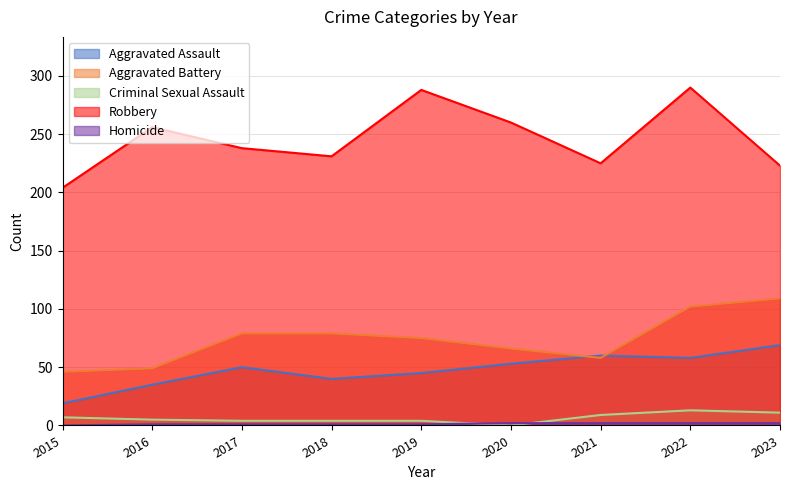

Rank the categories by Aggravated Assault value from lowest to highest.

2015, 2016, 2018, 2019, 2017, 2020, 2022, 2021, 2023